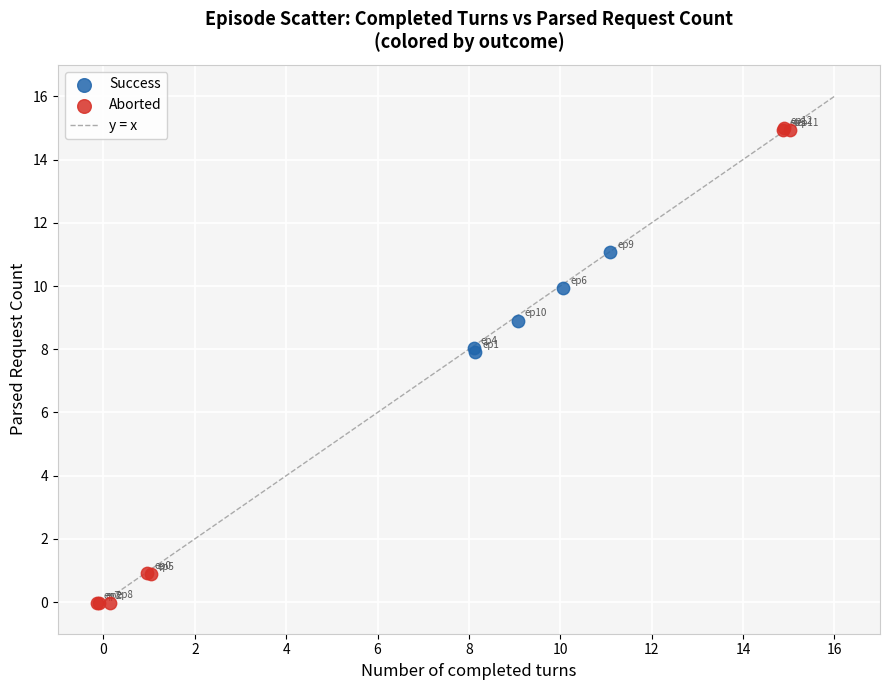

Which series reaches the maximum Y coordinate?

Aborted